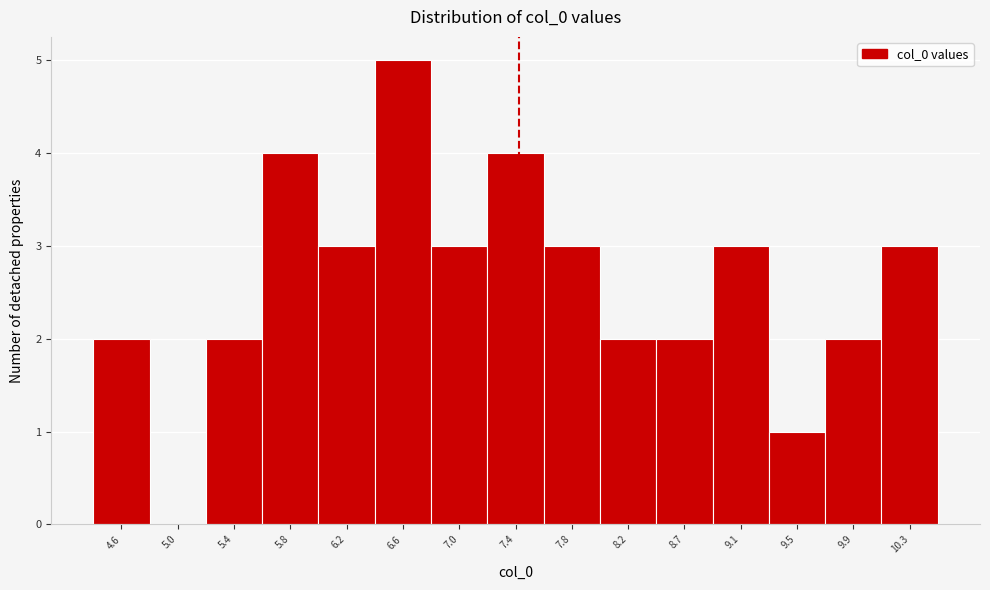

Reading left to right, list all the values displayed in this chart.

4.6=2	5.0=0	5.4=2	5.8=4	6.2=3	6.6=5	7.0=3	7.4=4	7.8=3	8.2=2	8.7=2	9.1=3	9.5=1	9.9=2	10.3=3